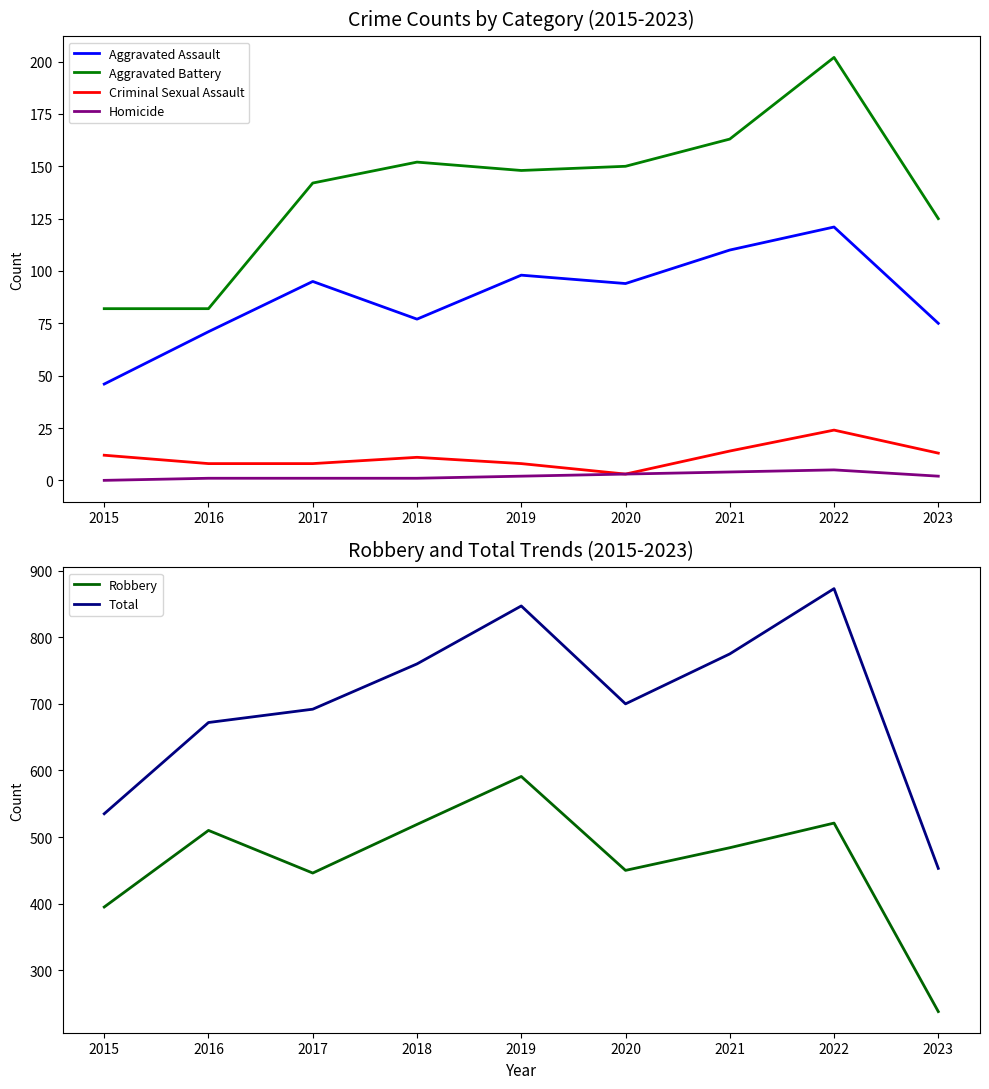

At which category does Aggravated Battery reach its first local peak?

2018